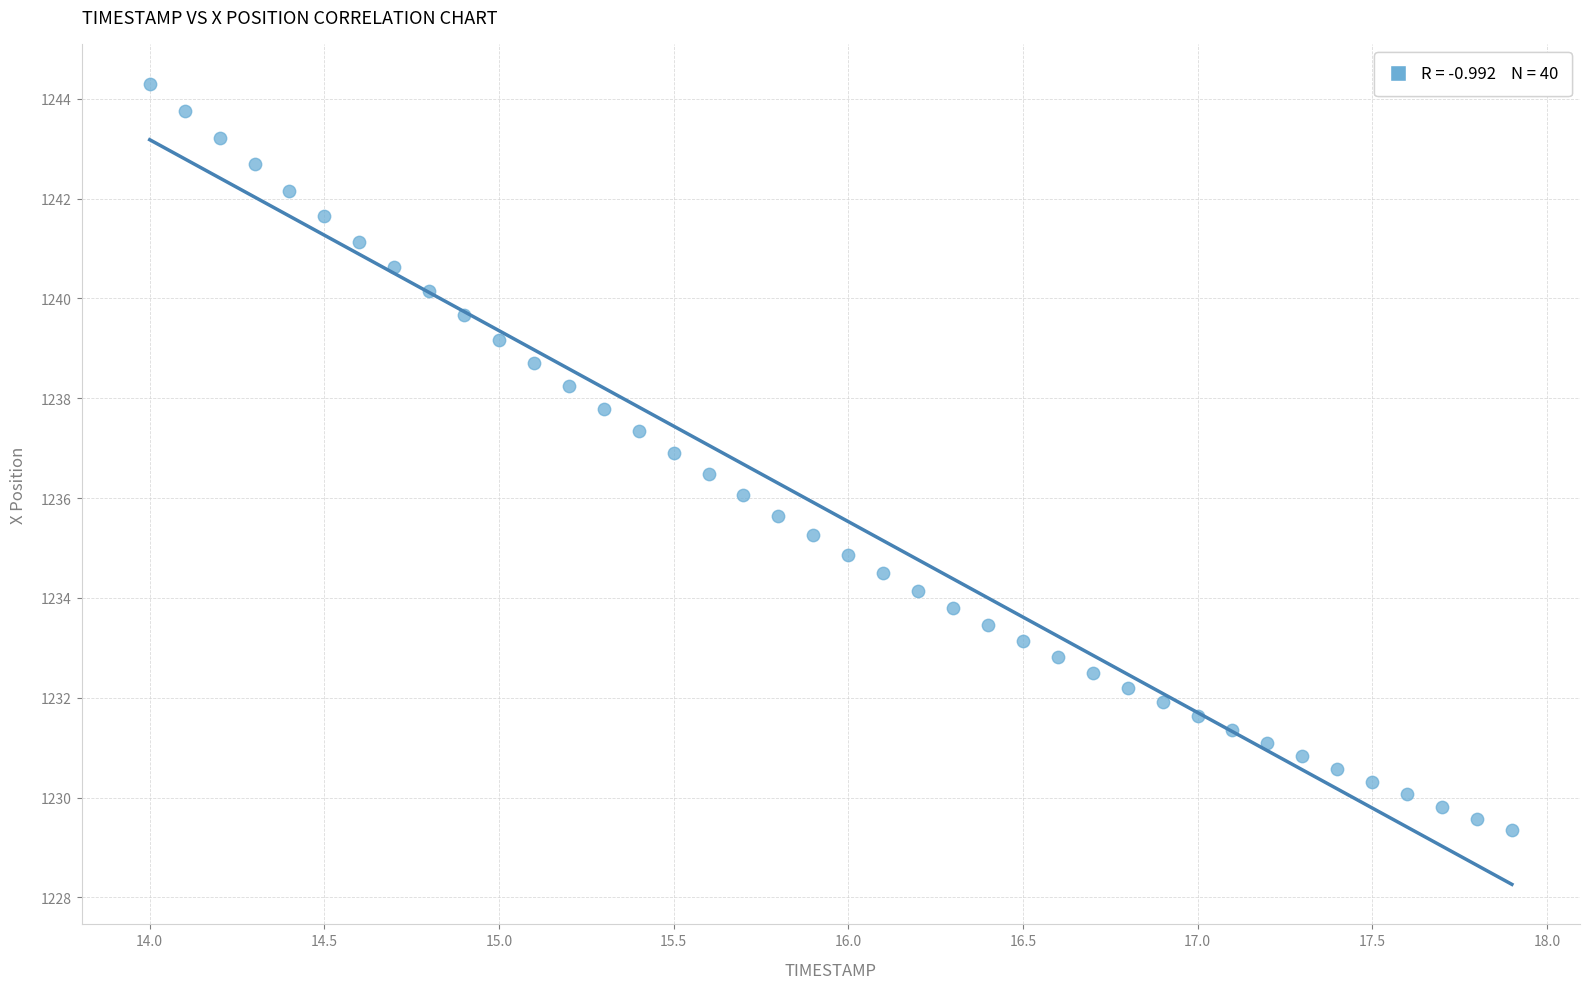

How many points are shown in the scatter plot?

40